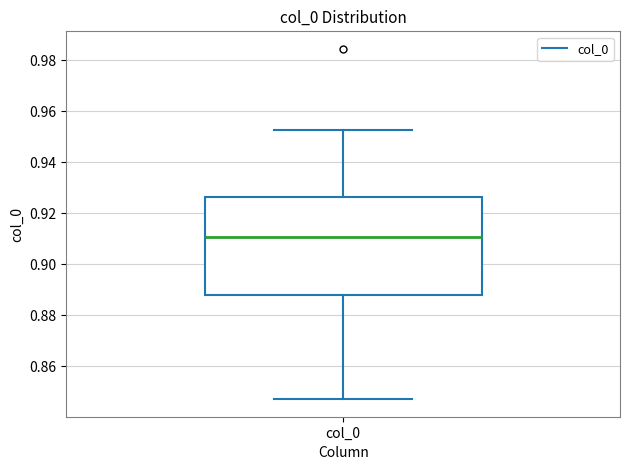

Where is the lower edge of the box for col_0 on the y-axis? The values are not printed on the chart, so give them approximately, as read against the axis.

0.888